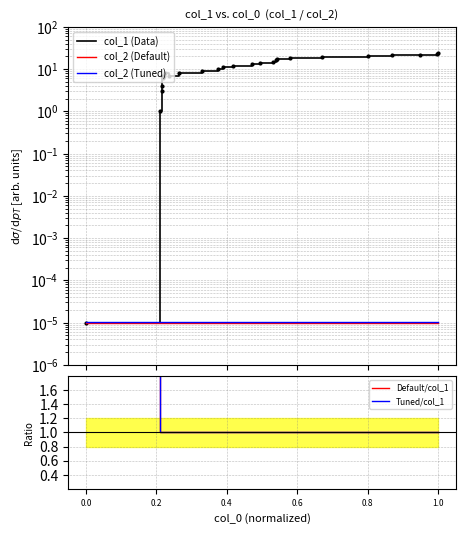

The value of col_2 (Default) at 0.6 is 0.0. True or false?

True